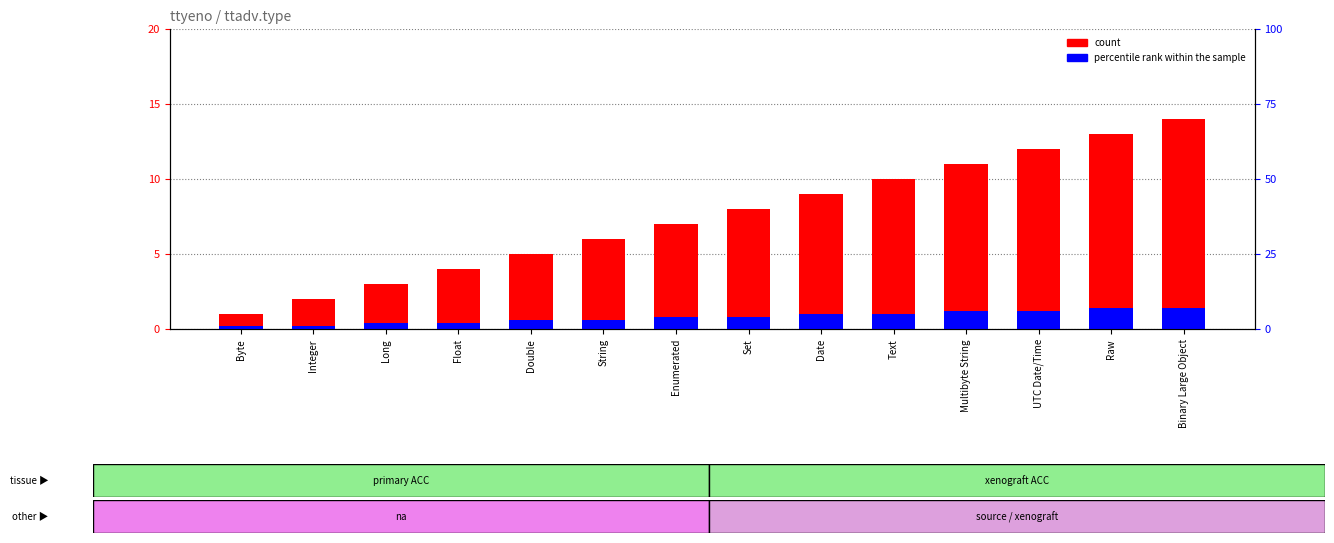

Is it true that count equals 5.0 at Double?

True